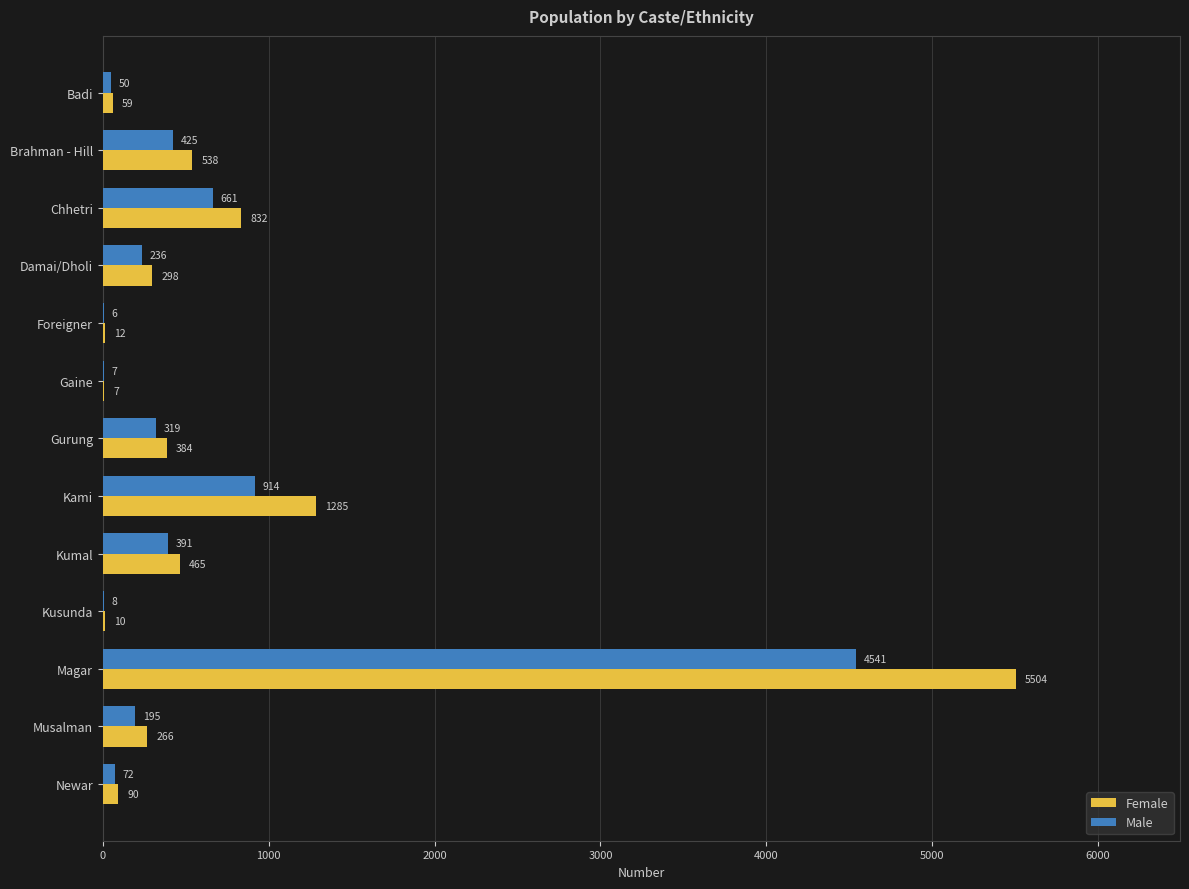

Which series changed the most between Brahman - Hill and Kumal?

Female